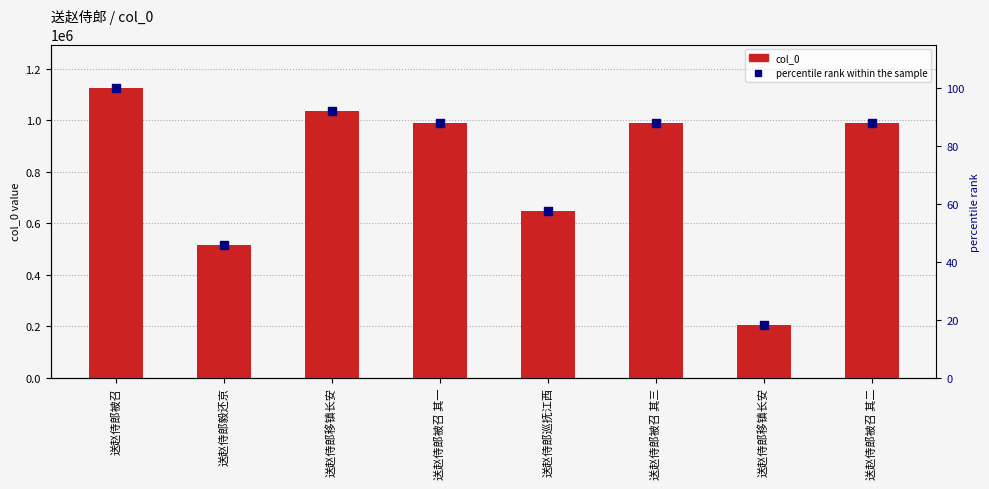

Is the value of percentile rank within the sample at 送赵侍郎被召 其一 greater than the value of col_0 at 送赵侍郎被召 其三?

No